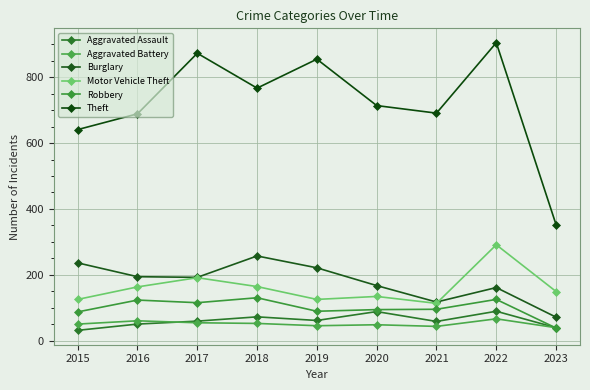

What value does the Motor Vehicle Theft series have at 2016?

163